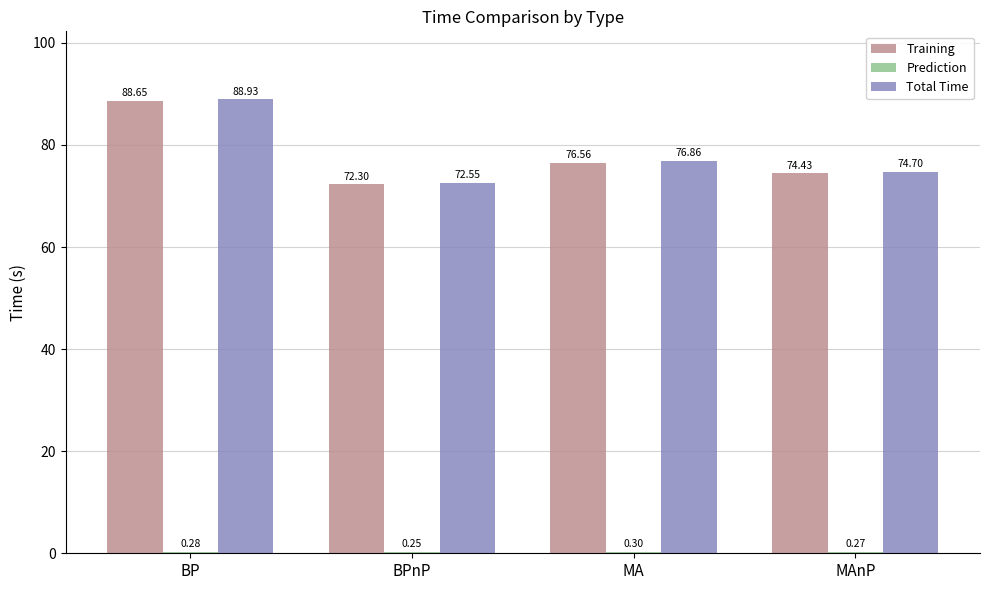

True or false: Total Time has a value of 72.5 at BPnP.

True